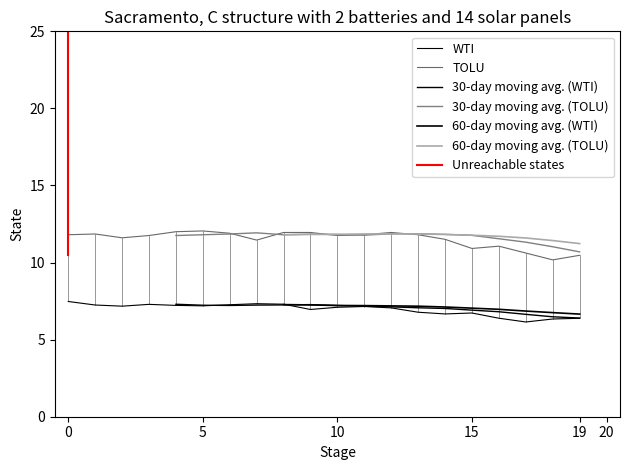

True or false: WTI has a value of 4.0 at 10.

False